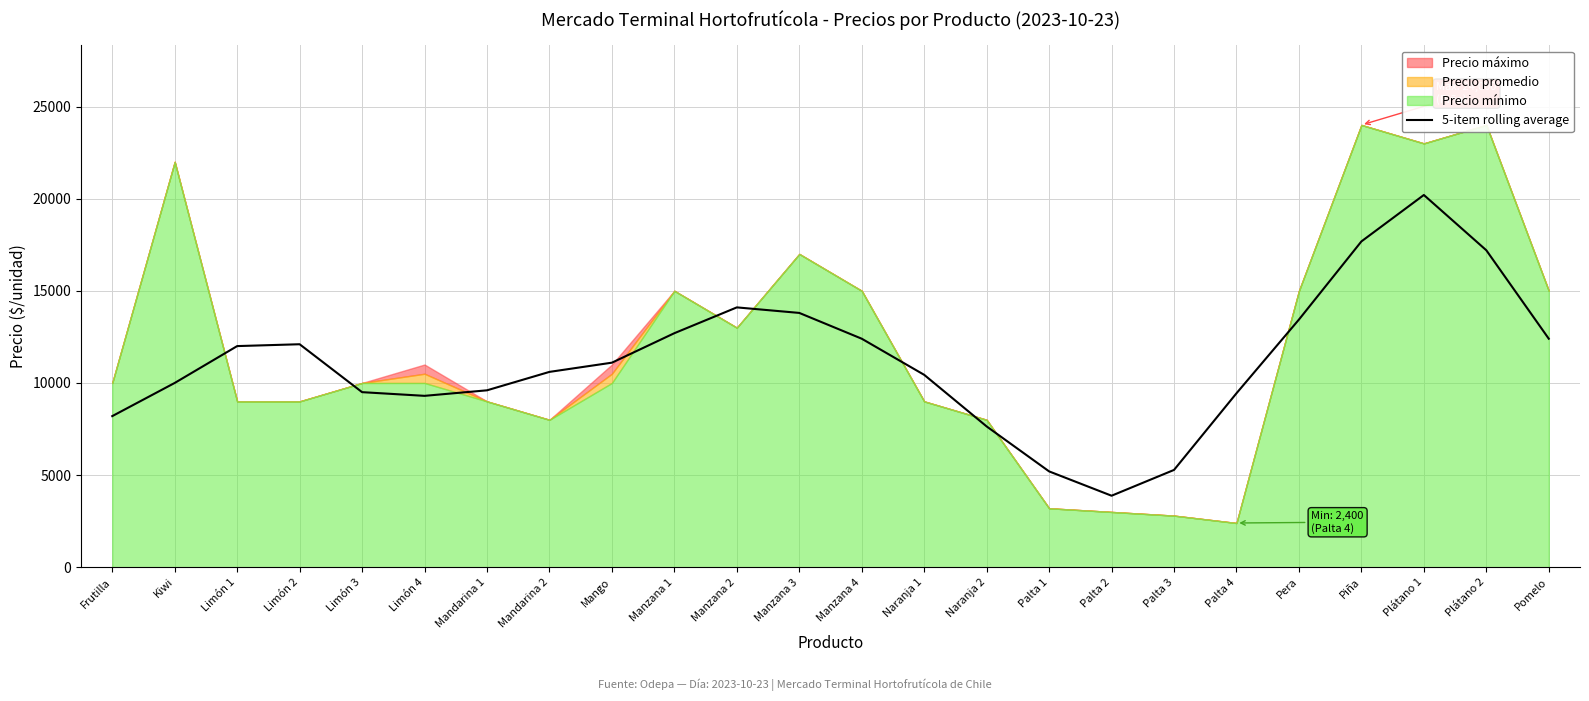

What is the difference between the maximum and minimum values?

16320